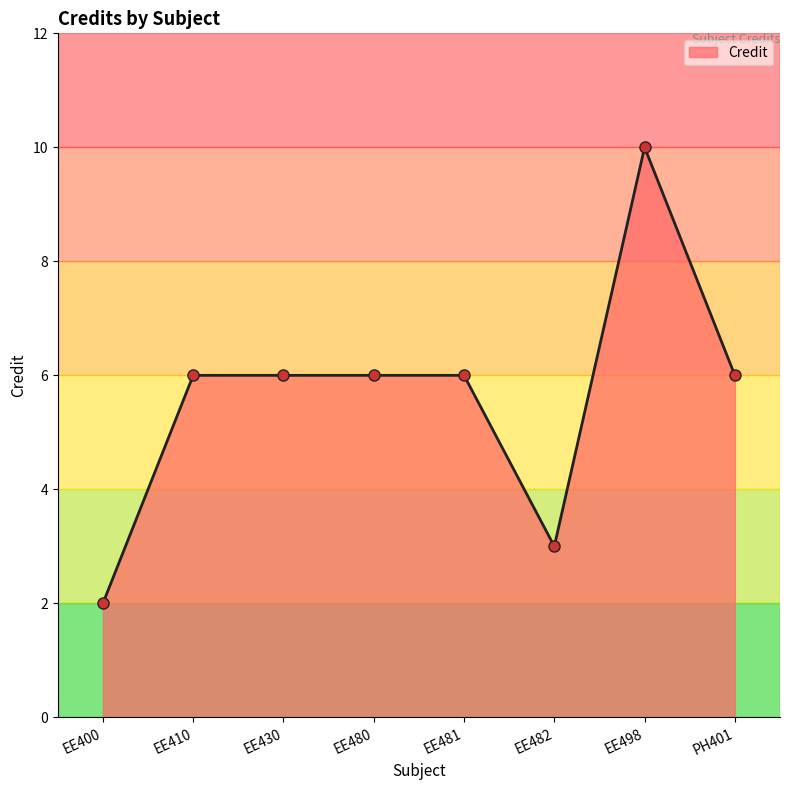

Reading left to right, list all the values displayed in this chart.

2	6	6	6	6	3	10	6